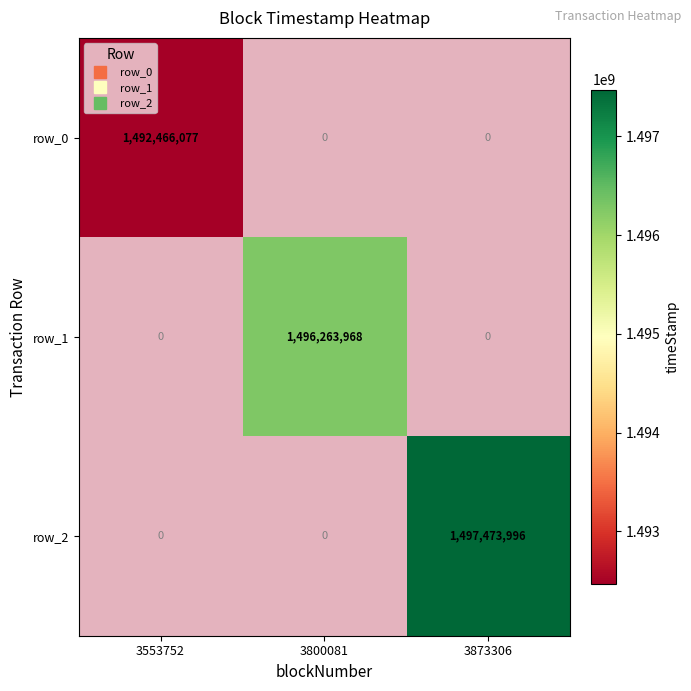

Reading right to left, extract all data points from this chart.

row_0: 0	0	1492466077
row_1: 0	1496263968	0
row_2: 1497473996	0	0